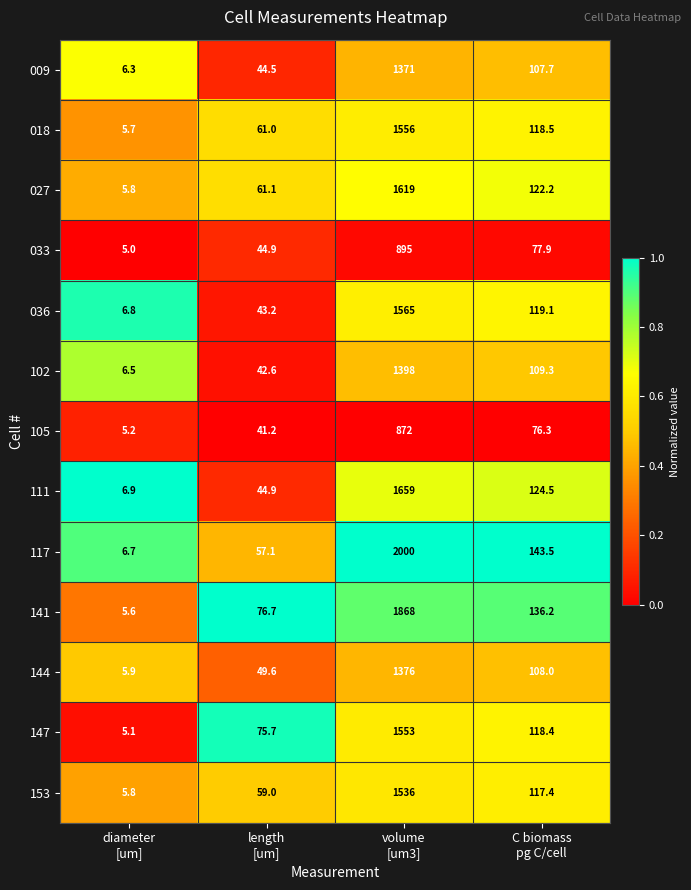

Count the number of categories in the chart.

4